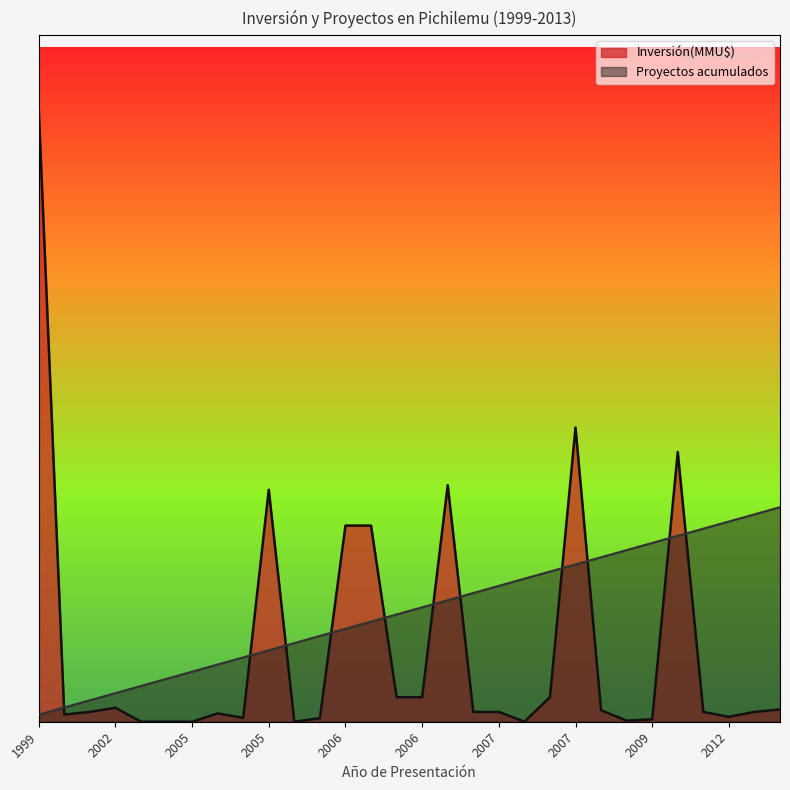

What are all the series names shown in the legend?

Inversión(MMU$), Proyectos acumulados